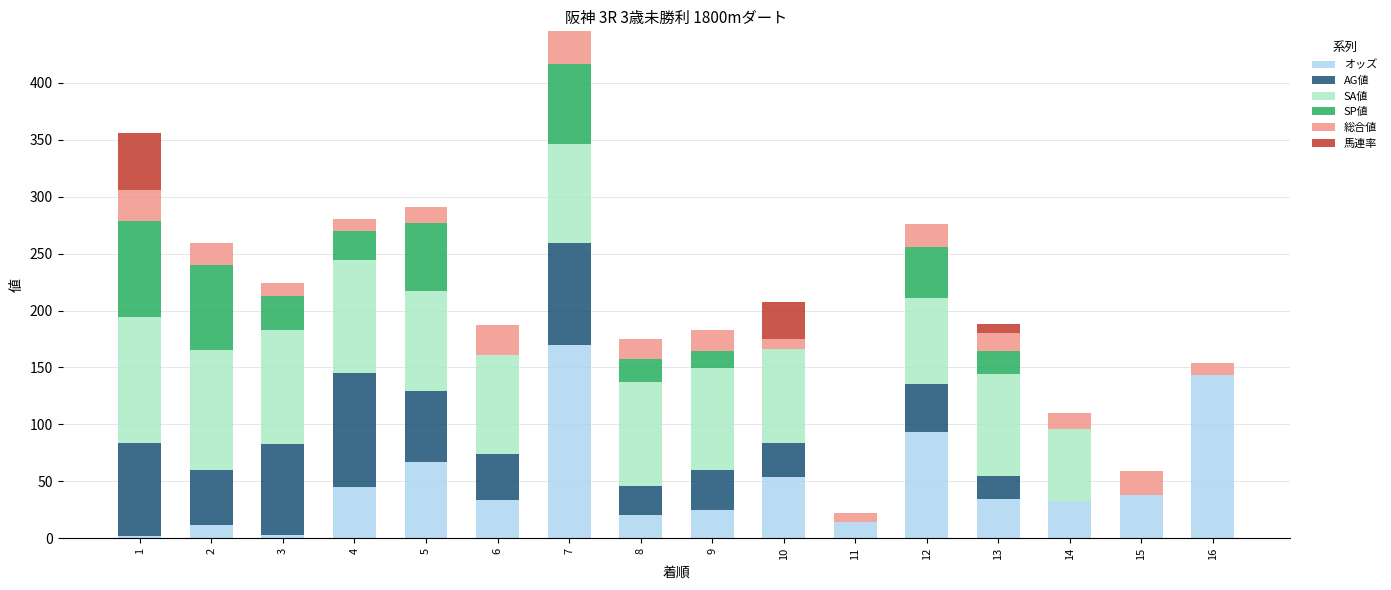

What is the total value across all series at 6?

187.0